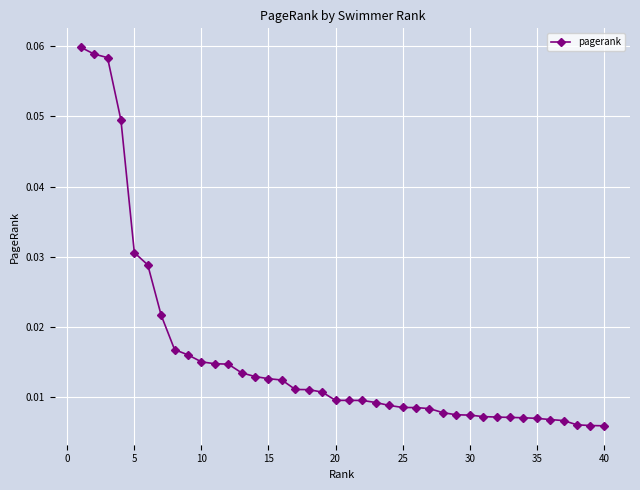

What is the sum of all values?

0.6